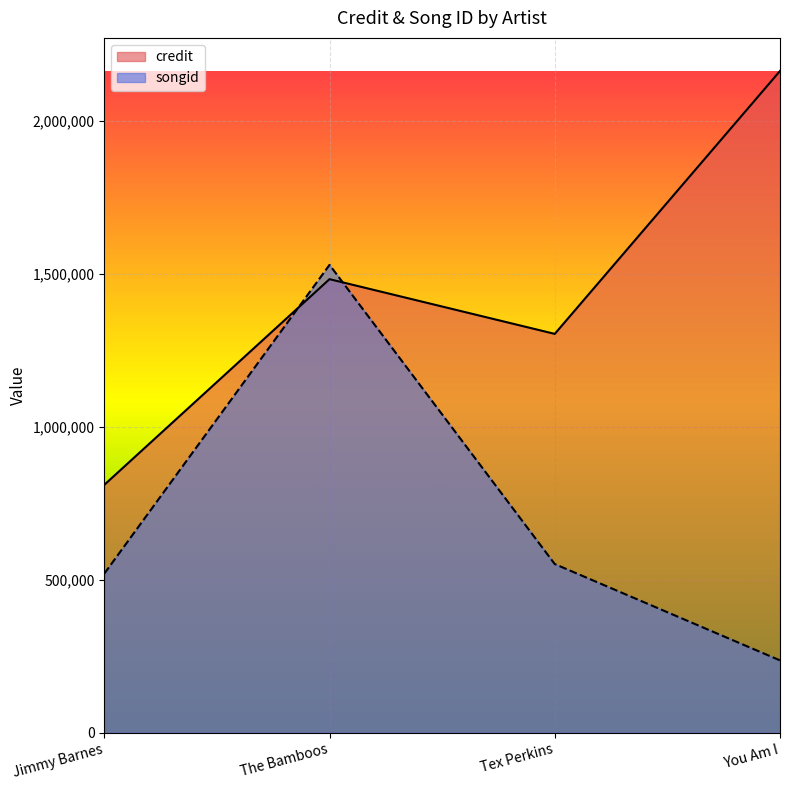

Between You Am I and Tex Perkins, which is larger?

You Am I